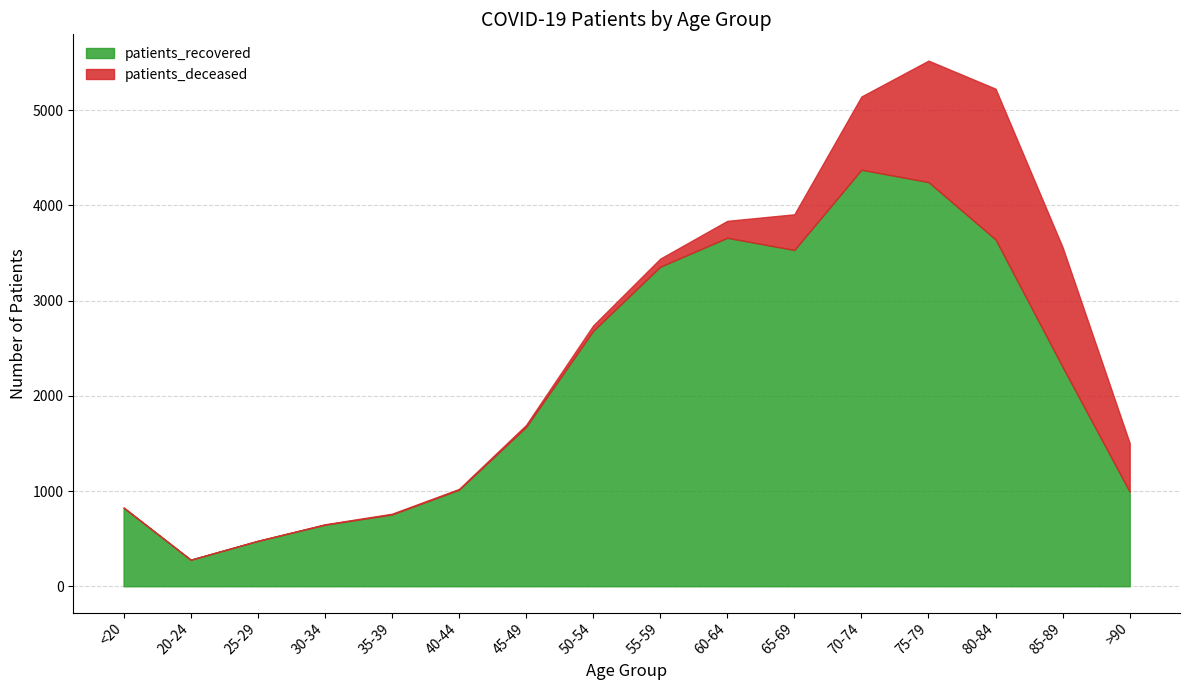

What is the minimum value for patients_recovered?

279